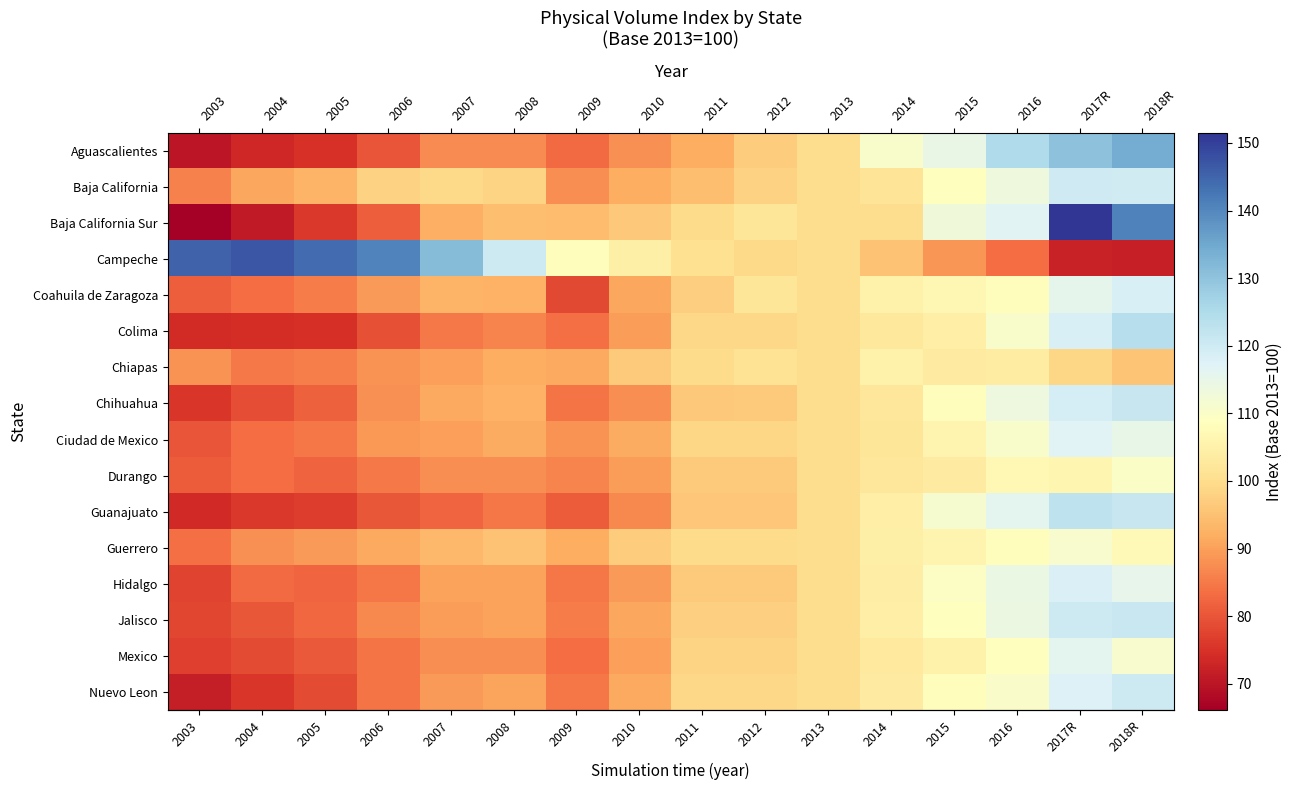

Reading right to left, list all the values displayed in this chart.

row_0: 2018R=134.2	2017R=130.2	2016=125.1	2015=114.7	2014=110.5	2013=100.0	2012=97.0	2011=92.0	2010=88.1	2009=82.9	2008=87.3	2007=87.3	2006=79.9	2005=75.0	2004=73.2	2003=70.1
row_1: 2018R=119.6	2017R=119.8	2016=113.4	2015=108.7	2014=101.7	2013=100.0	2012=98.0	2011=94.7	2010=92.0	2009=87.6	2008=98.3	2007=99.2	2006=98.0	2005=93.0	2004=90.9	2003=85.8
row_2: 2018R=140.9	2017R=151.5	2016=116.7	2015=113.1	2014=99.9	2013=100.0	2012=102.0	2011=99.7	2010=96.2	2009=94.2	2008=94.7	2007=92.3	2006=81.4	2005=76.0	2004=70.9	2003=66.1
row_3: 2018R=72.0	2017R=72.2	2016=83.4	2015=88.6	2014=95.3	2013=100.0	2012=99.1	2011=100.8	2010=104.6	2009=108.3	2008=120.3	2007=131.4	2006=140.7	2005=144.0	2004=146.9	2003=145.3
row_4: 2018R=118.3	2017R=115.5	2016=108.3	2015=106.6	2014=105.1	2013=100.0	2012=102.1	2011=97.2	2010=91.0	2009=78.3	2008=92.6	2007=93.0	2006=89.3	2005=85.3	2004=83.5	2003=81.1
row_5: 2018R=124.0	2017R=118.2	2016=110.7	2015=104.3	2014=102.5	2013=100.0	2012=99.0	2011=99.0	2010=89.7	2009=83.6	2008=86.4	2007=84.8	2006=79.3	2005=74.7	2004=74.2	2003=74.1
row_6: 2018R=95.6	2017R=98.5	2016=103.5	2015=103.4	2014=105.1	2013=100.0	2012=101.4	2011=99.5	2010=96.5	2009=91.4	2008=91.9	2007=89.9	2006=88.4	2005=85.5	2004=84.8	2003=88.3
row_7: 2018R=121.2	2017R=119.1	2016=113.5	2015=108.2	2014=102.2	2013=100.0	2012=96.5	2011=96.4	2010=87.7	2009=84.2	2008=92.5	2007=91.3	2006=88.1	2005=81.7	2004=79.1	2003=75.7
row_8: 2018R=115.1	2017R=117.1	2016=110.8	2015=106.1	2014=102.1	2013=100.0	2012=98.5	2011=98.5	2010=91.5	2009=88.4	2008=91.7	2007=90.1	2006=88.8	2005=84.5	2004=83.3	2003=79.8
row_9: 2018R=109.9	2017R=106.4	2016=107.0	2015=103.1	2014=102.4	2013=100.0	2012=96.8	2011=96.8	2010=89.5	2009=86.3	2008=87.7	2007=87.7	2006=84.8	2005=82.0	2004=83.4	2003=80.9
row_10: 2018R=121.2	2017R=122.8	2016=115.9	2015=111.2	2014=104.5	2013=100.0	2012=96.0	2011=96.0	2010=87.0	2009=81.0	2008=84.6	2007=82.2	2006=80.3	2005=76.5	2004=75.8	2003=73.7
row_11: 2018R=107.3	2017R=111.0	2016=108.3	2015=106.0	2014=104.7	2013=100.0	2012=99.7	2011=99.7	2010=96.8	2009=92.0	2008=95.2	2007=93.6	2006=91.2	2005=89.2	2004=88.0	2003=83.5
row_12: 2018R=115.3	2017R=118.0	2016=114.4	2015=109.8	2014=103.9	2013=100.0	2012=96.5	2011=96.5	2010=89.3	2009=84.7	2008=90.4	2007=90.4	2006=84.6	2005=82.3	2004=82.9	2003=77.7
row_13: 2018R=121.0	2017R=120.4	2016=114.1	2015=108.8	2014=104.3	2013=100.0	2012=97.7	2011=97.7	2010=90.8	2009=85.4	2008=90.2	2007=89.7	2006=87.0	2005=82.7	2004=80.4	2003=78.0
row_14: 2018R=111.1	2017R=116.0	2016=108.5	2015=105.4	2014=103.0	2013=100.0	2012=98.2	2011=98.2	2010=89.9	2009=83.4	2008=87.8	2007=87.8	2006=84.3	2005=80.5	2004=78.7	2003=76.8
row_15: 2018R=120.3	2017R=117.8	2016=110.2	2015=108.4	2014=103.3	2013=100.0	2012=99.0	2011=99.0	2010=91.1	2009=84.7	2008=90.7	2007=89.3	2006=84.2	2005=78.7	2004=75.5	2003=71.5